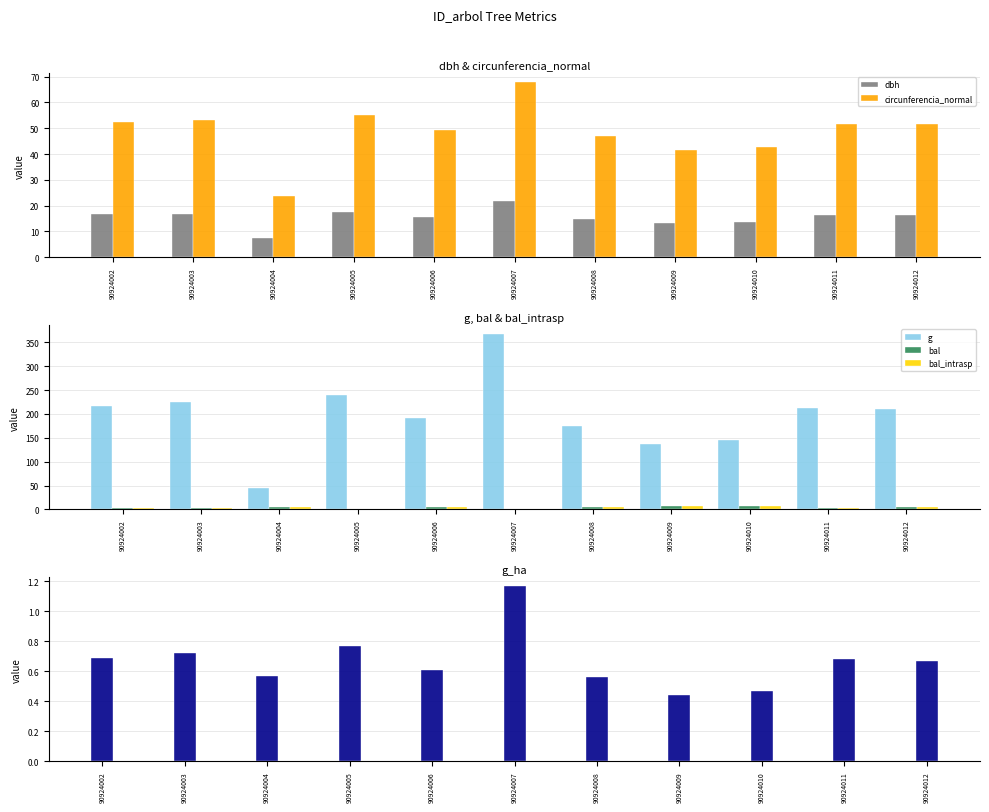

List the series in order of their peak value, lowest first.

g_ha, bal, bal_intrasp, dbh, circunferencia_normal, g